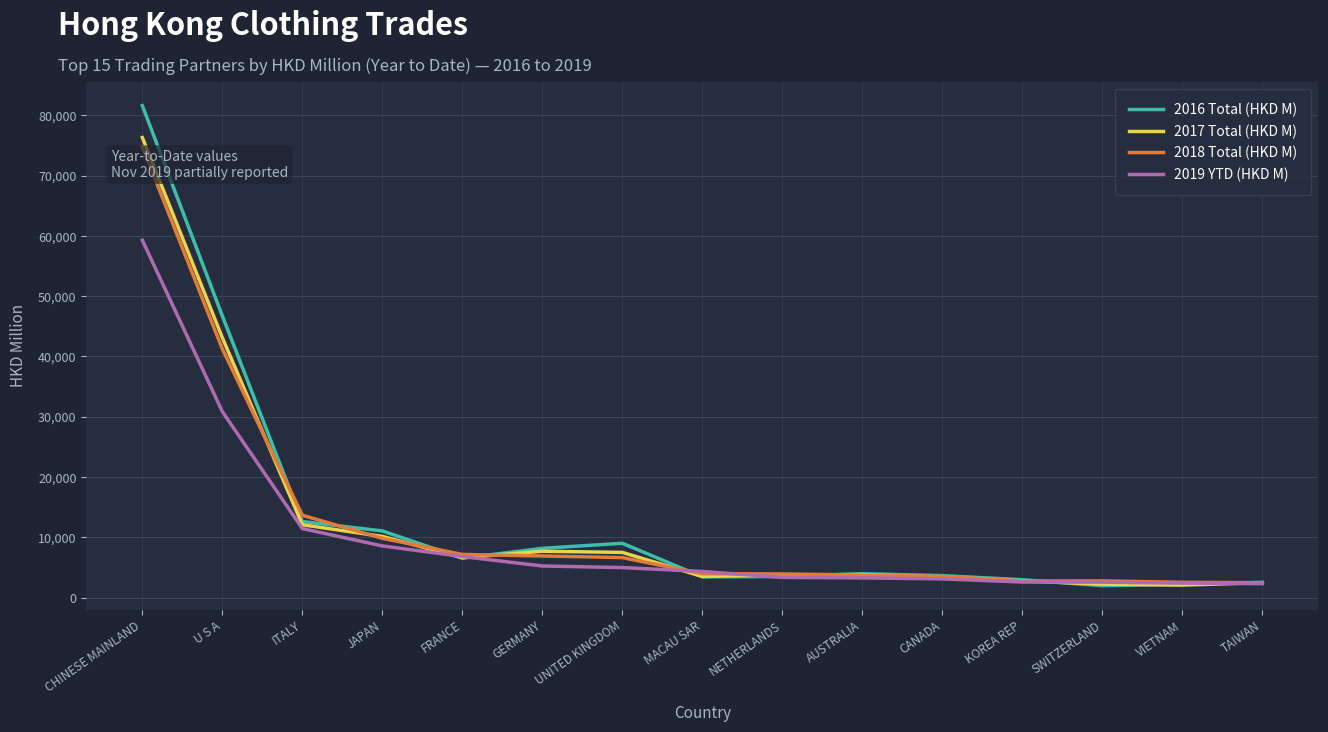

Which series has the largest range (max minus min)?

2016 Total (HKD M)